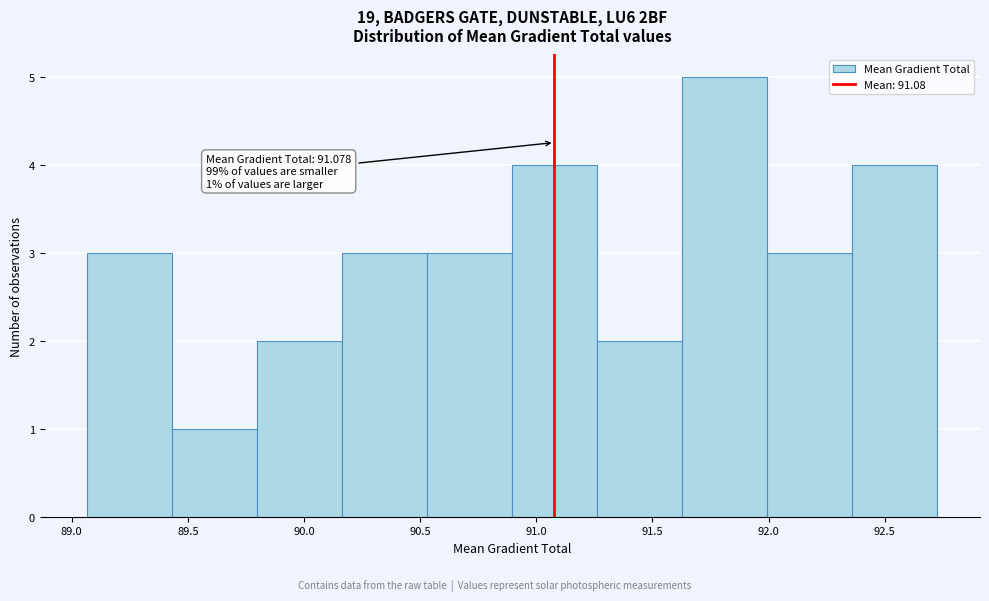

Which range on the x-axis has the tallest bar?

91.65 to 92.00